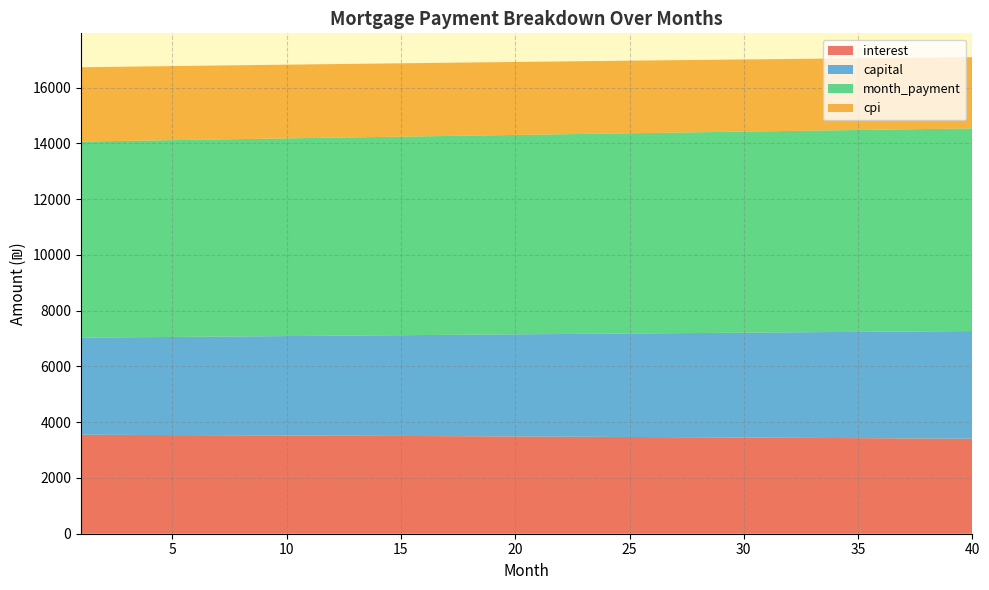

Reading right to left, what are all the values shown in this chart?

interest: 3406.3	3410.8	3415.4	3419.9	3424.3	3428.7	3433.0	3437.3	3441.6	3445.8	3449.9	3454.1	3458.1	3462.1	3466.1	3470.0	3473.9	3477.8	3481.5	3485.3	3489.0	3492.6	3496.2	3499.8	3503.3	3506.8	3510.3	3513.7	3517.0	3520.3	3523.6	3526.8	3530.0	3533.1	3536.2	3539.3	3542.3	3545.3	3548.2	3551.1
capital: 3862.5	3852.2	3842.0	3831.8	3821.6	3811.4	3801.3	3791.2	3781.1	3771.0	3761.0	3751.0	3741.0	3731.1	3721.2	3711.3	3701.4	3691.6	3681.7	3671.9	3662.2	3652.4	3642.7	3633.0	3623.4	3613.7	3604.1	3594.5	3585.0	3575.4	3565.9	3556.4	3547.0	3537.6	3528.2	3518.8	3509.4	3500.1	3490.8	3481.5
month_payment: 7268.8	7263.1	7257.4	7251.6	7245.9	7240.1	7234.3	7228.5	7222.7	7216.8	7211.0	7205.1	7199.1	7193.2	7187.3	7181.3	7175.3	7169.3	7163.3	7157.2	7151.2	7145.1	7139.0	7132.9	7126.7	7120.6	7114.4	7108.2	7102.0	7095.8	7089.5	7083.3	7077.0	7070.7	7064.4	7058.1	7051.7	7045.4	7039.0	7032.6
cpi: 2554.4	2557.9	2561.3	2564.7	2568.1	2571.4	2574.7	2578.0	2581.2	2584.4	2587.6	2590.7	2593.8	2596.8	2599.8	2602.8	2605.8	2608.7	2611.6	2614.4	2617.2	2620.0	2622.8	2625.5	2628.2	2630.8	2633.4	2636.0	2638.5	2641.1	2643.6	2646.0	2648.4	2650.8	2653.2	2655.5	2657.8	2660.1	2662.3	2664.5